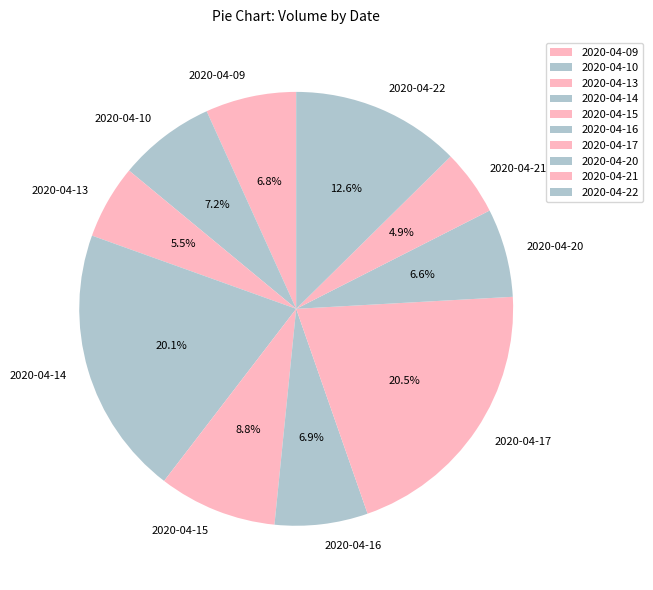

Do 2020-04-16 and 2020-04-17 together represent more than half of the pie?

No